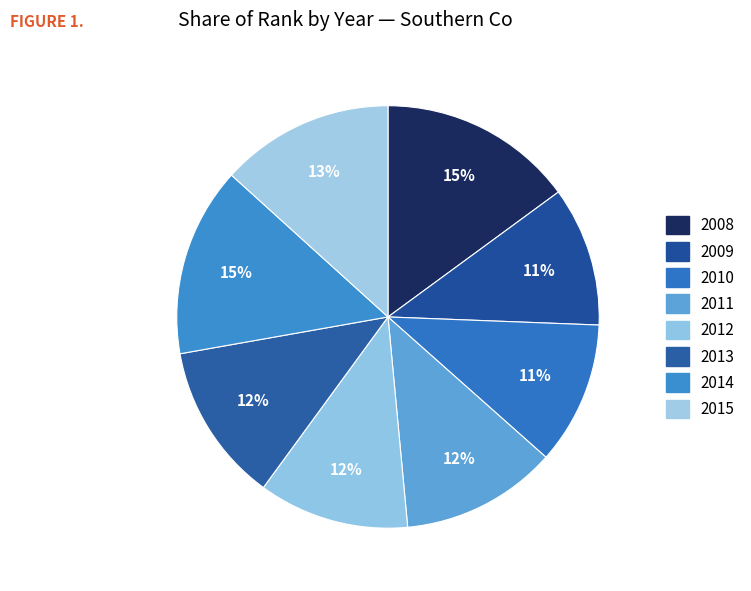

Which category has the smallest portion of the pie?

2009